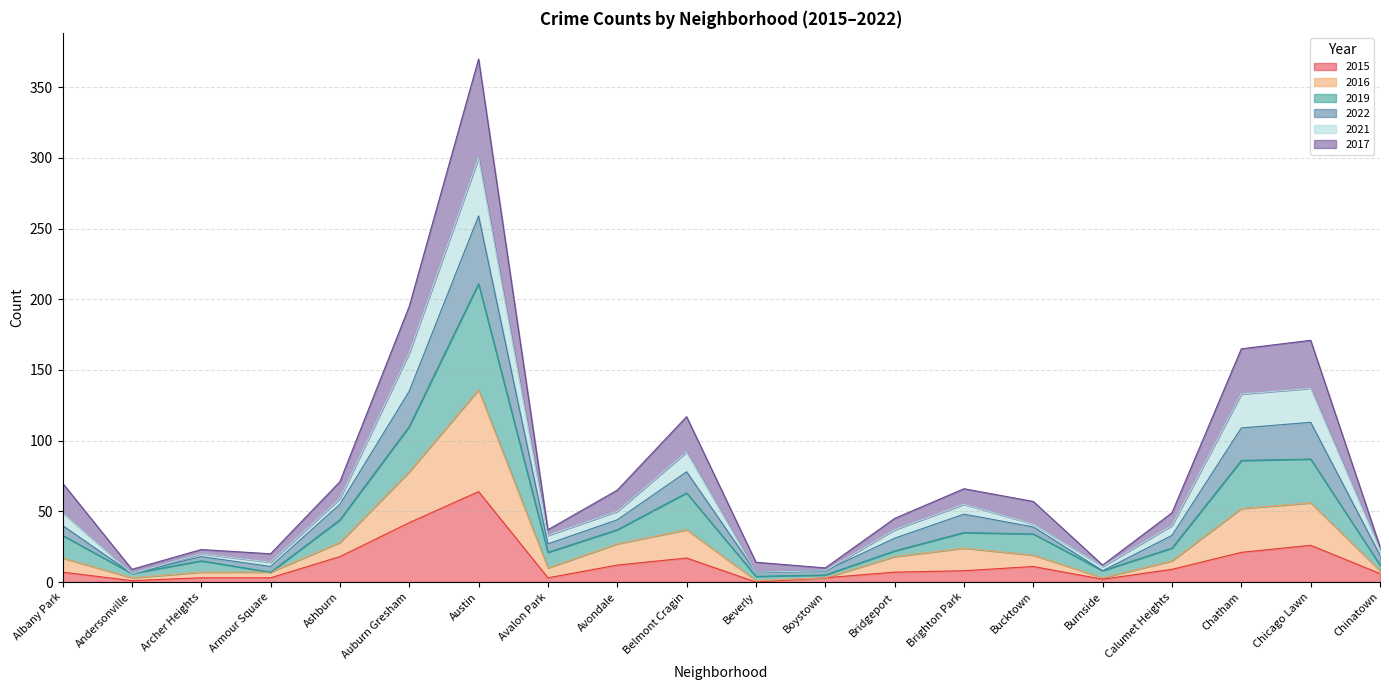

Which series has the largest total across all categories?

2017